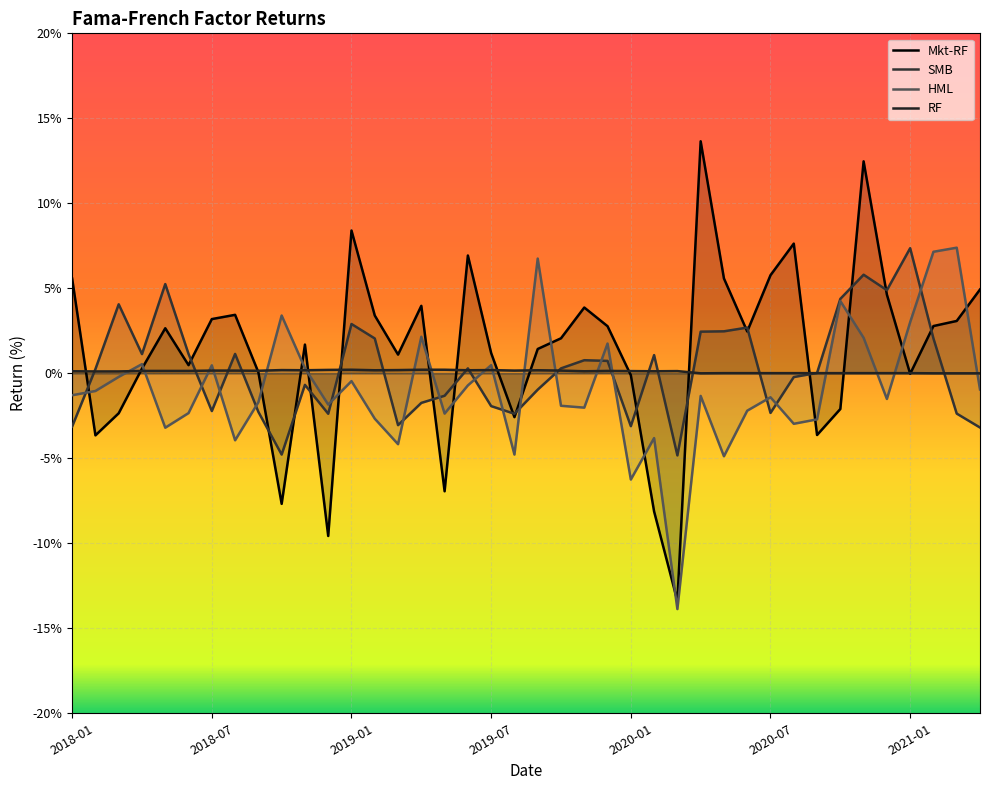

Rank the series by their maximum value, from highest to lowest.

Mkt-RF, HML, SMB, RF